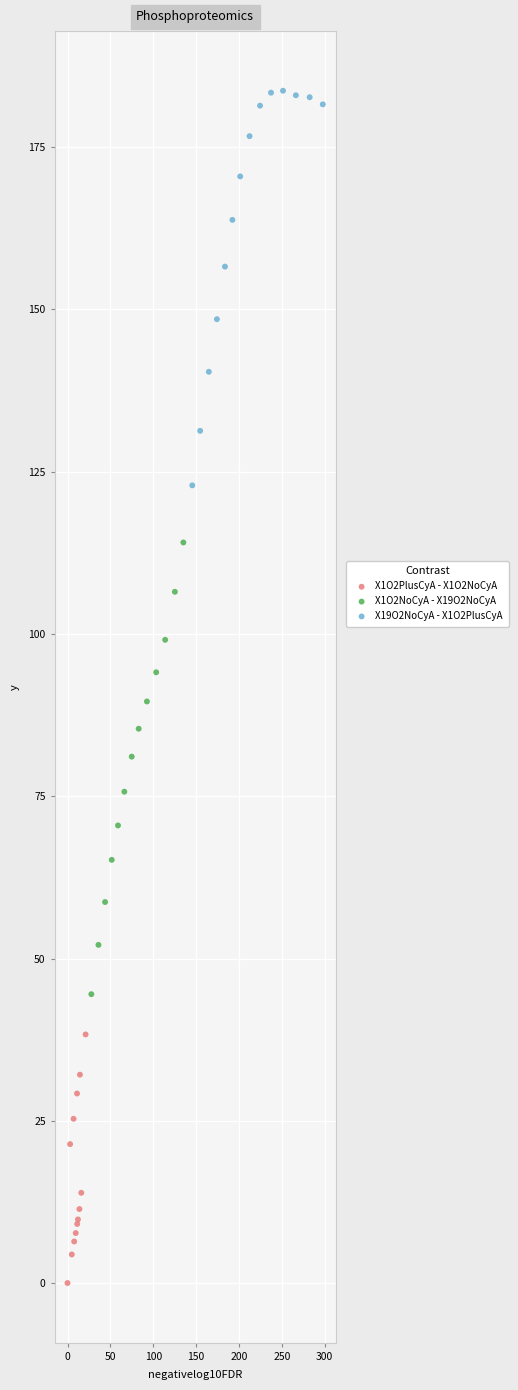

Which series has the largest Y range (max minus min)?

X1O2NoCyA - X19O2NoCyA